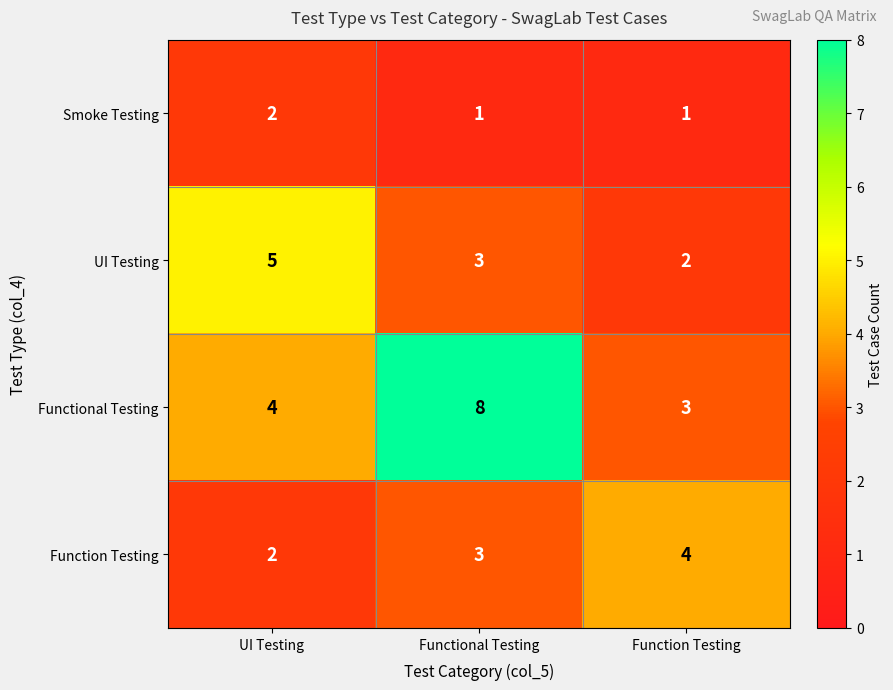

At which label is Functional Testing closest to 5?

UI Testing